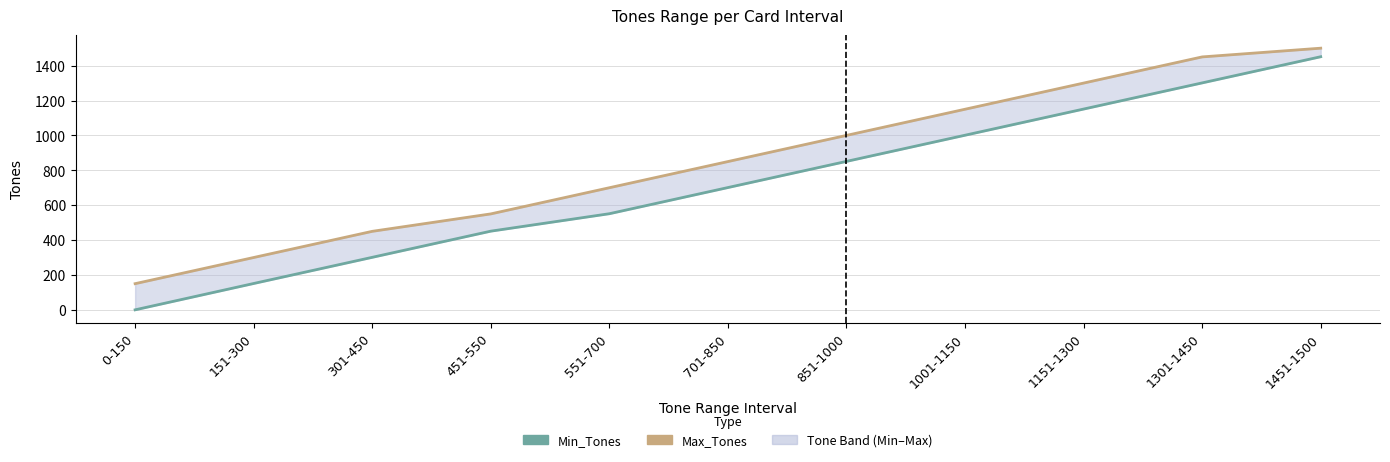

Is it true that Min_Tones equals 0 at 0-150?

True